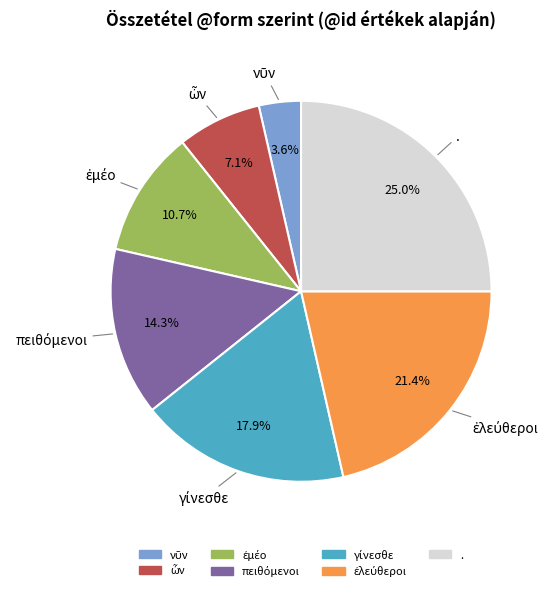

Does . account for over 50% of the chart?

No